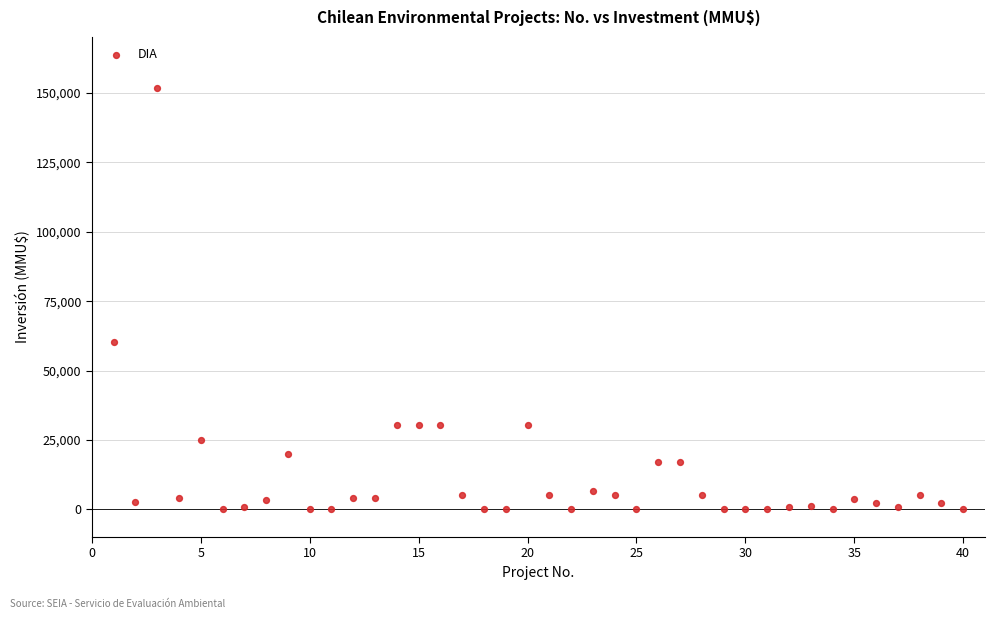

What is the range of Y values (max minus min)?

152000